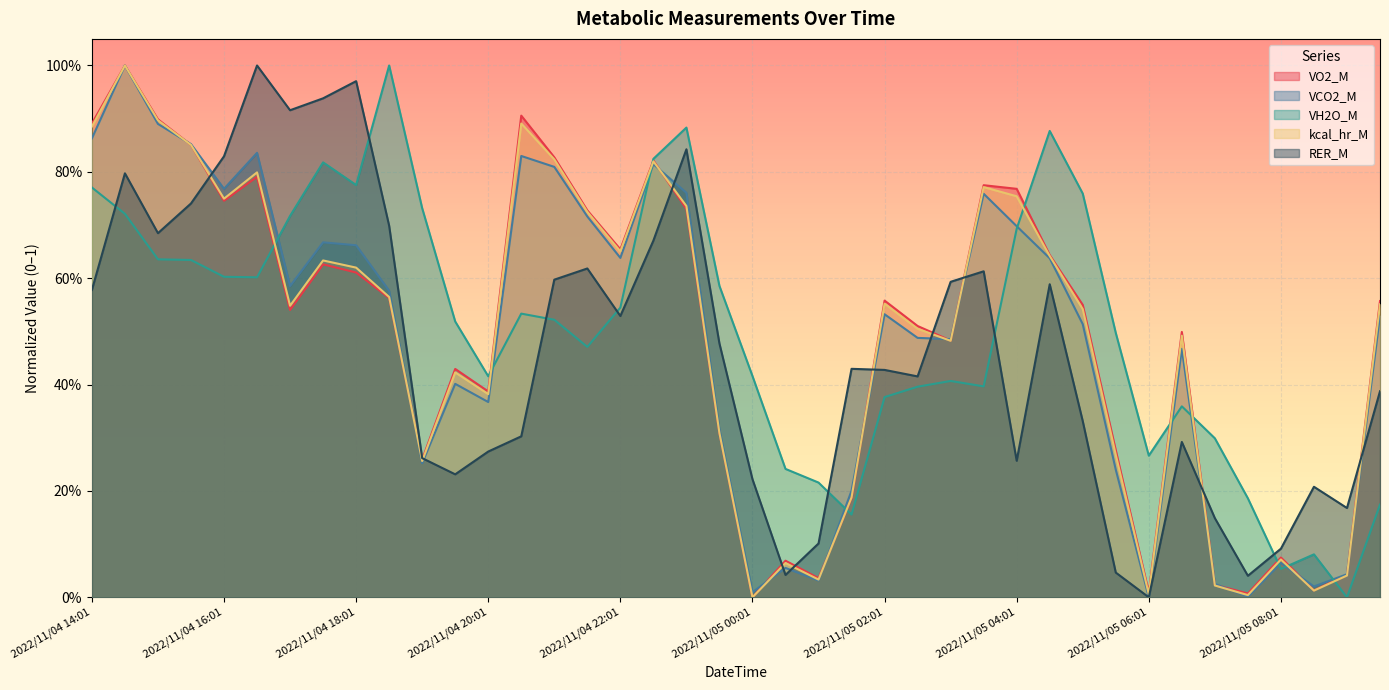

What is the total value across all series at 2022/11/05 06:01?

0.3